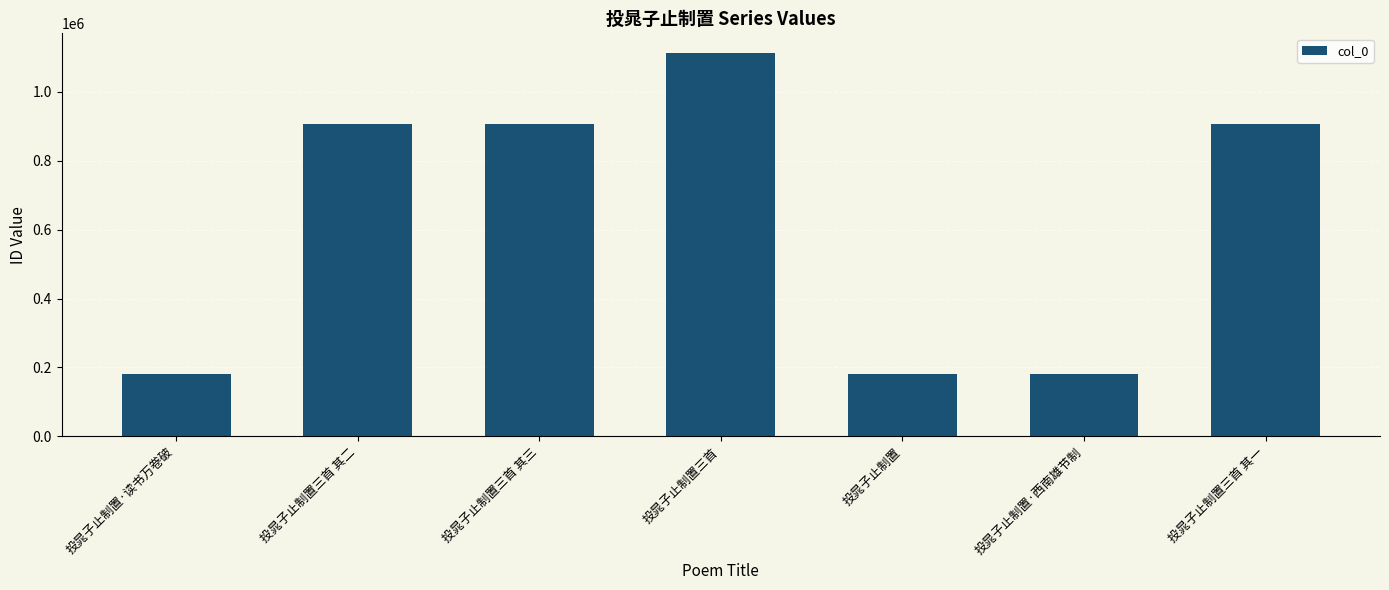

What is the value of the 6th bar from the left?

179896